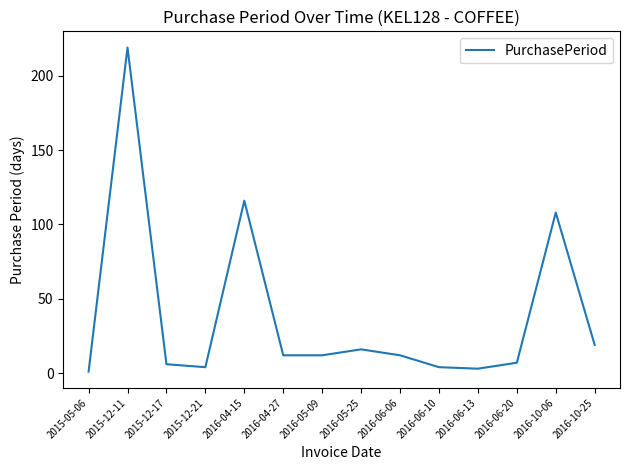

The chart shows a value of 12 at 2016-04-27. True or false?

True